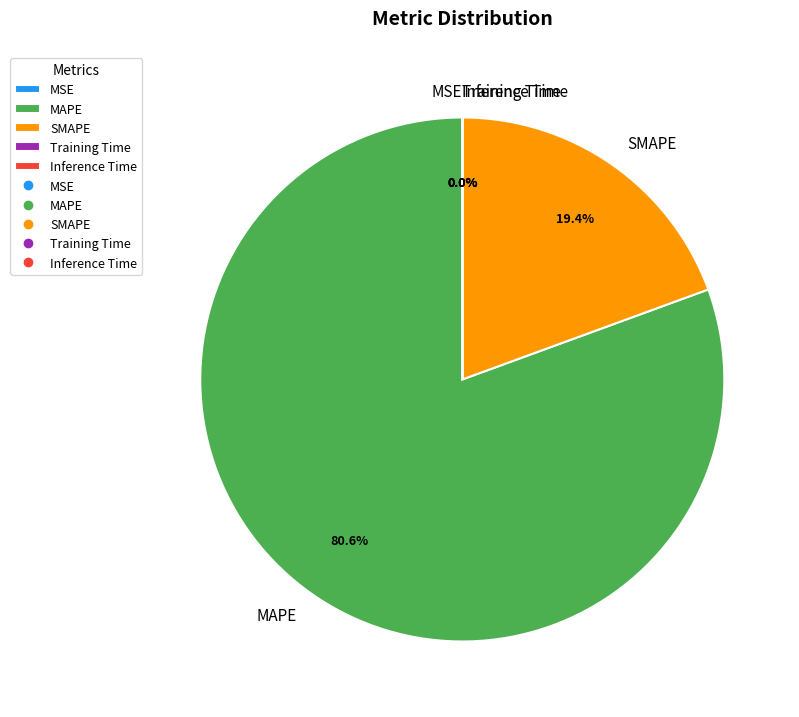

Which category has the biggest portion of the pie?

MAPE